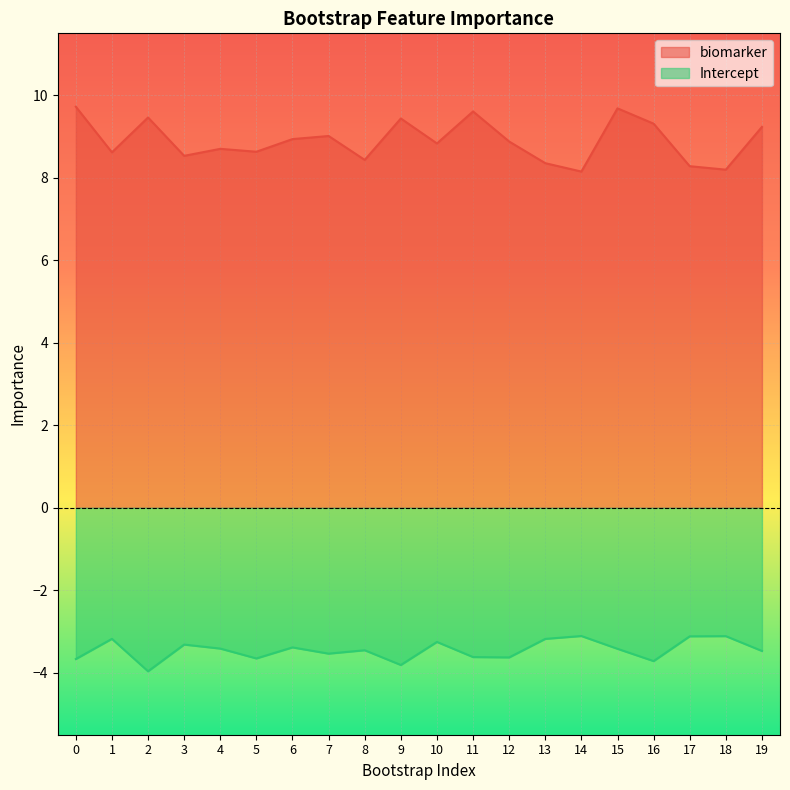

What is the highest value of the biomarker series?

9.7